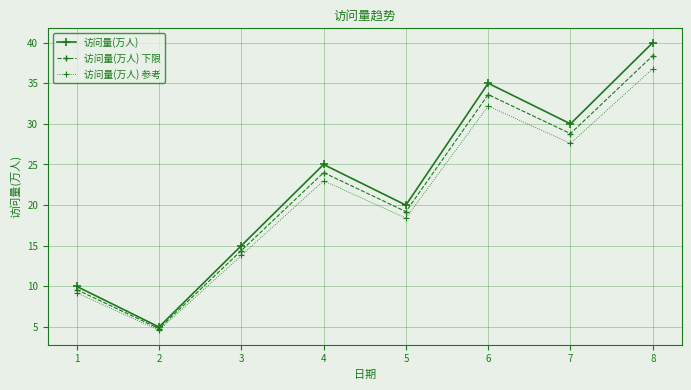

What is the difference between the highest and lowest values at 2?

0.4